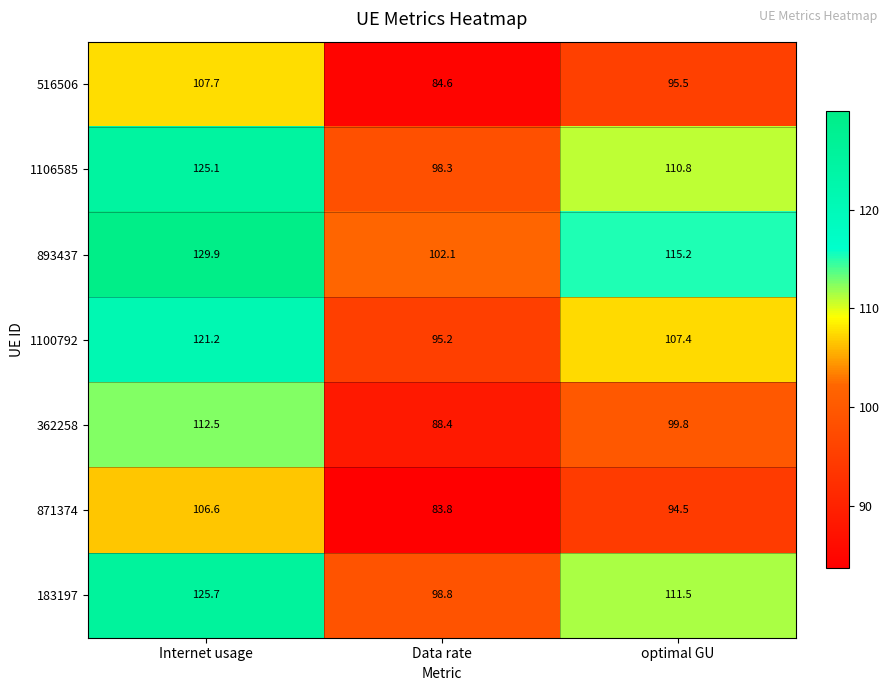

Which series has the largest total across all categories?

893437